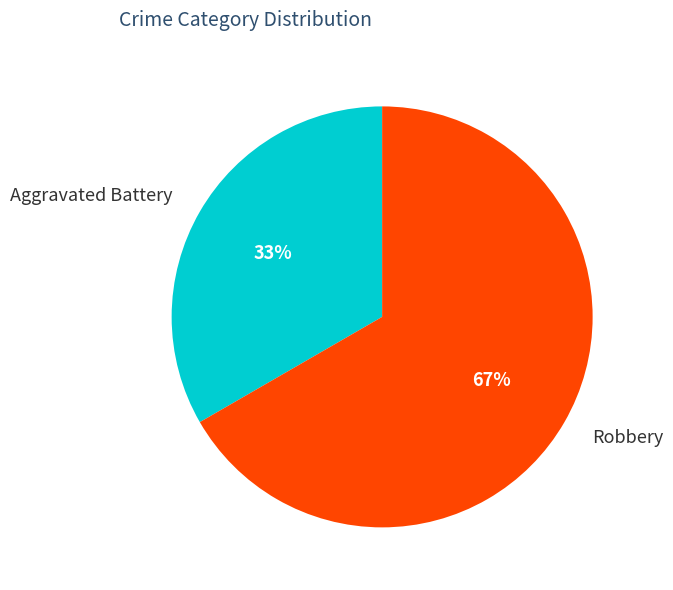

Approximately how many times larger is the value at Aggravated Battery compared to Robbery?

0.5